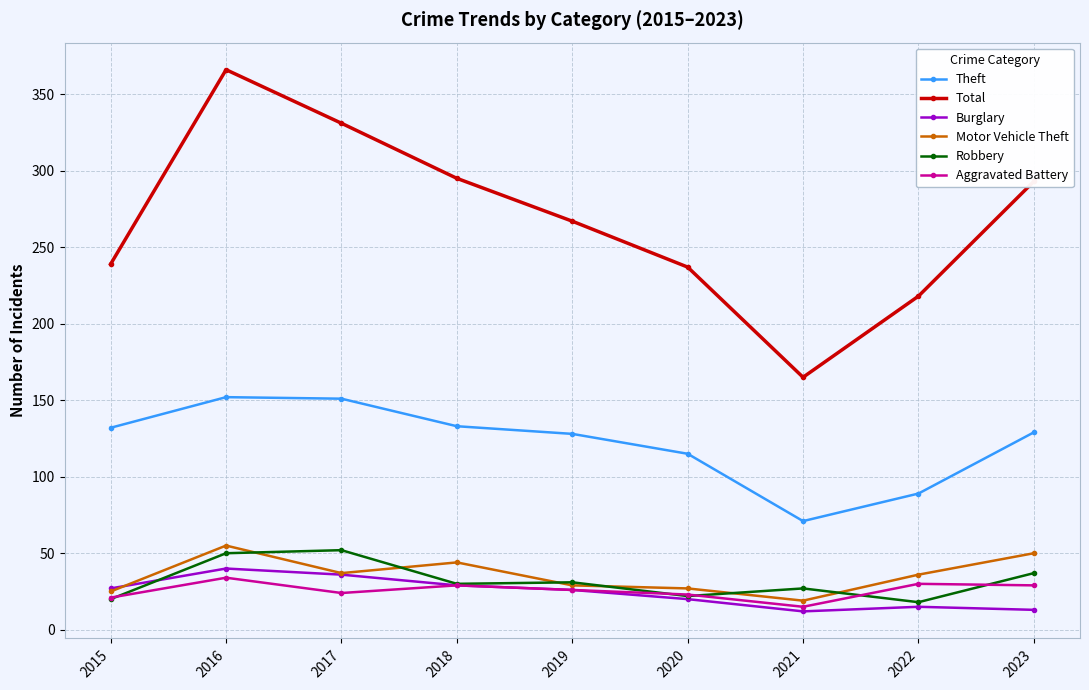

True or false: Aggravated Battery has more than 1 interior local peaks.

True